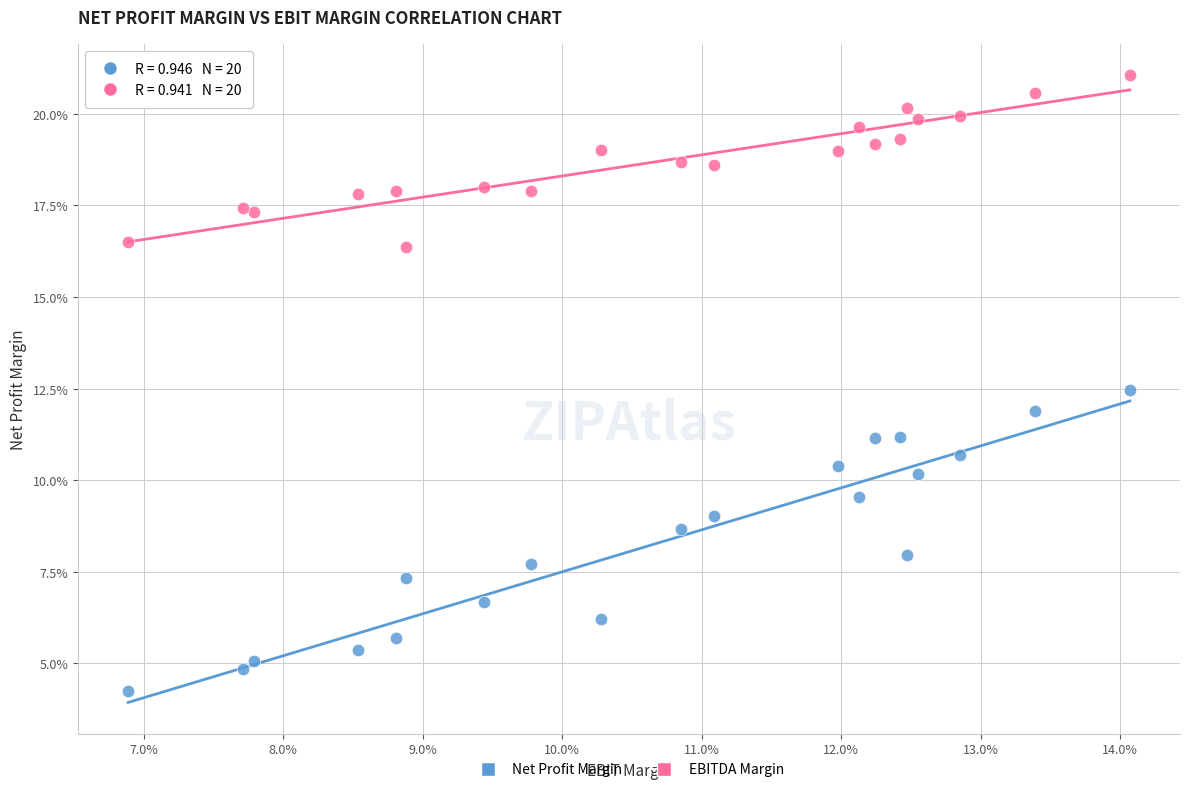

What are all the series names shown in the legend?

Net Profit Margin, EBITDA Margin